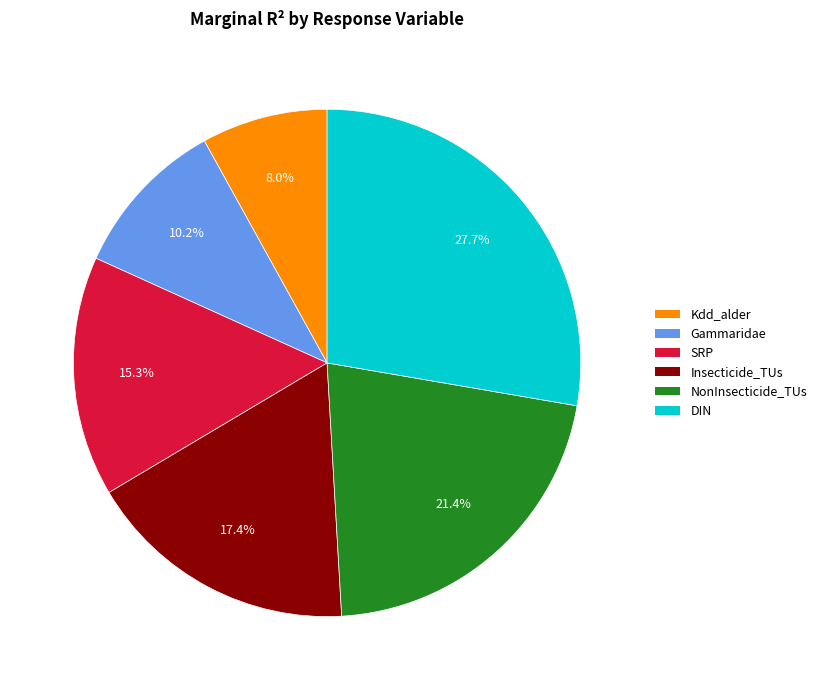

What is the largest slice in the pie chart?

DIN